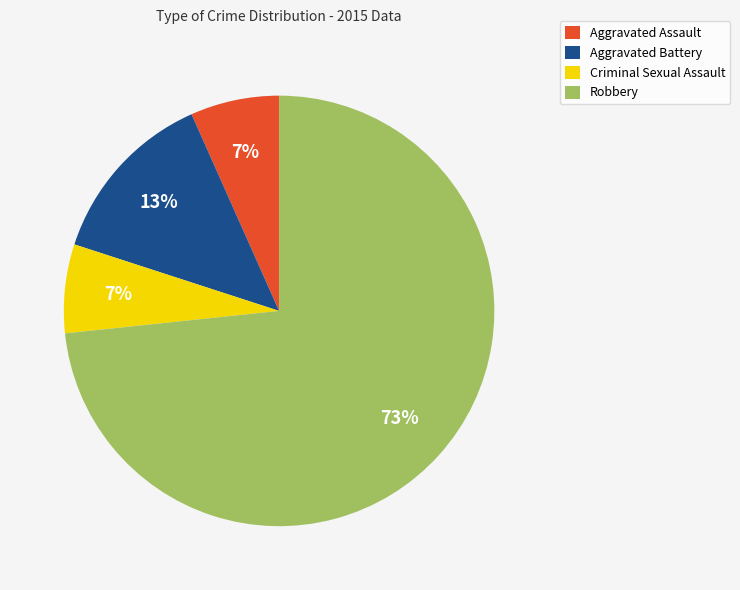

The Aggravated Assault slice represents 1% of the pie. True or false?

False